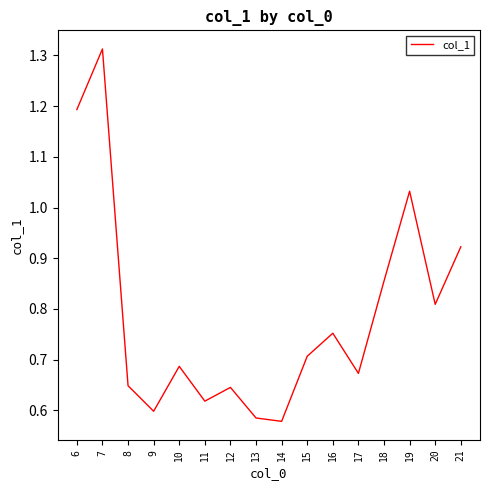

Where is the first local minimum?

9